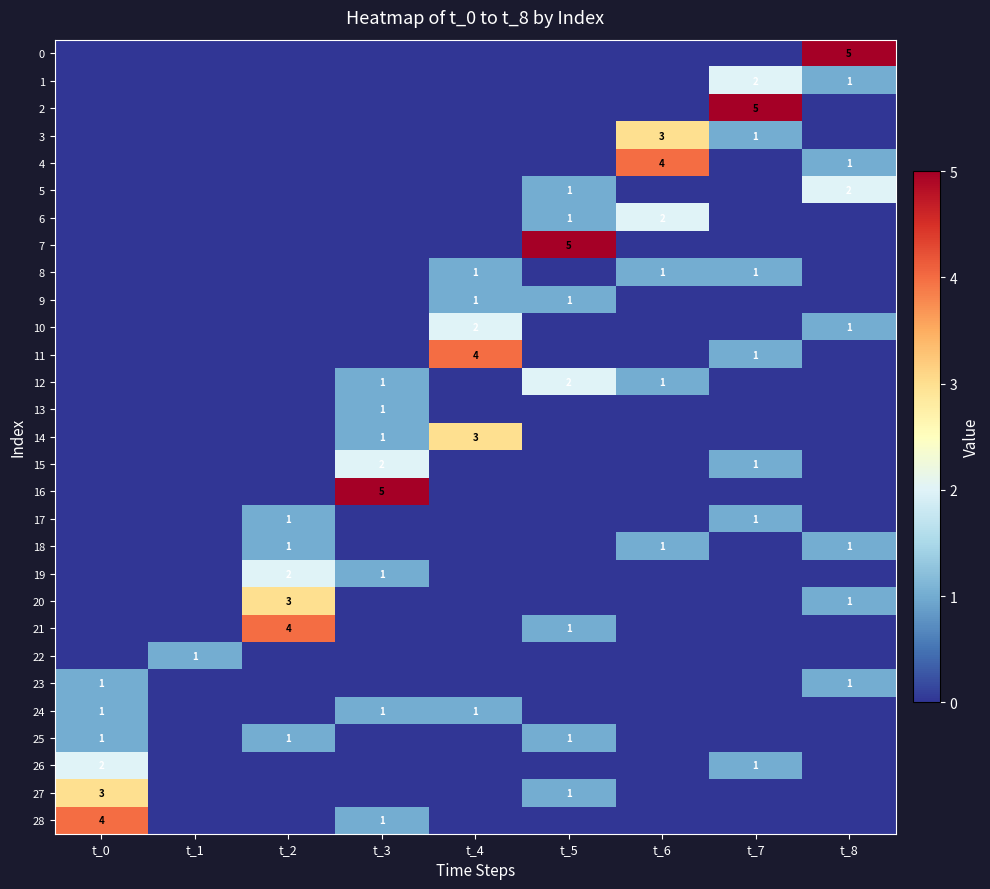

The value of 27 at t_5 is 1. True or false?

True